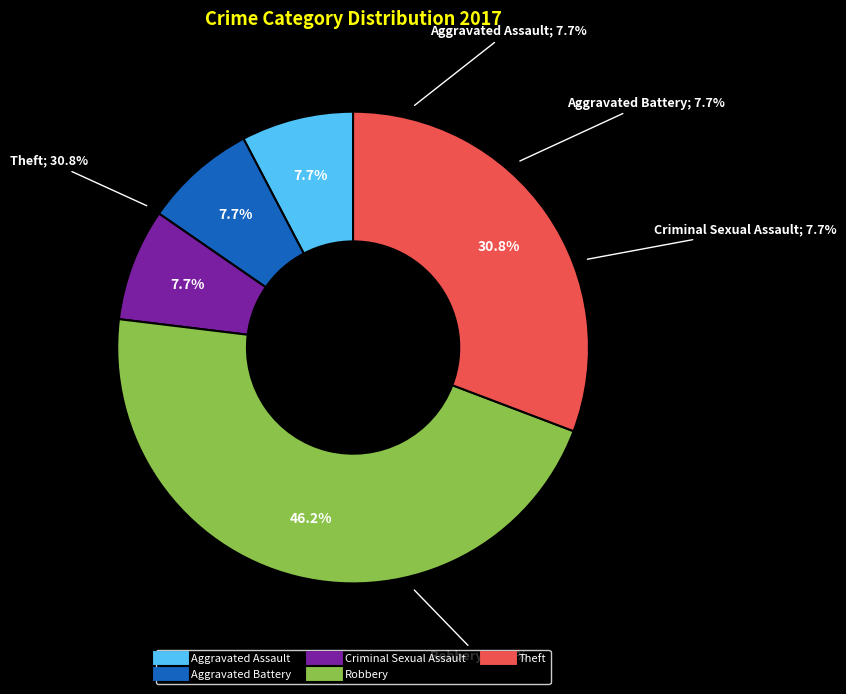

The Criminal Sexual Assault slice represents 8% of the pie. True or false?

True